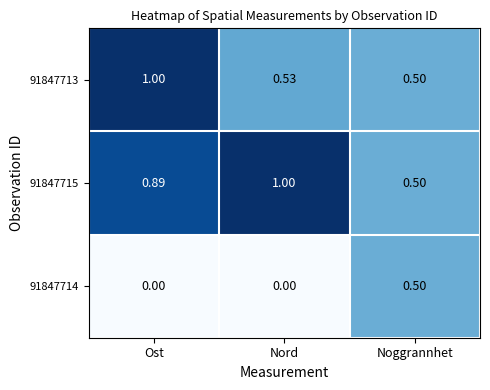

At which label does 91847714 reach its peak?

Noggrannhet